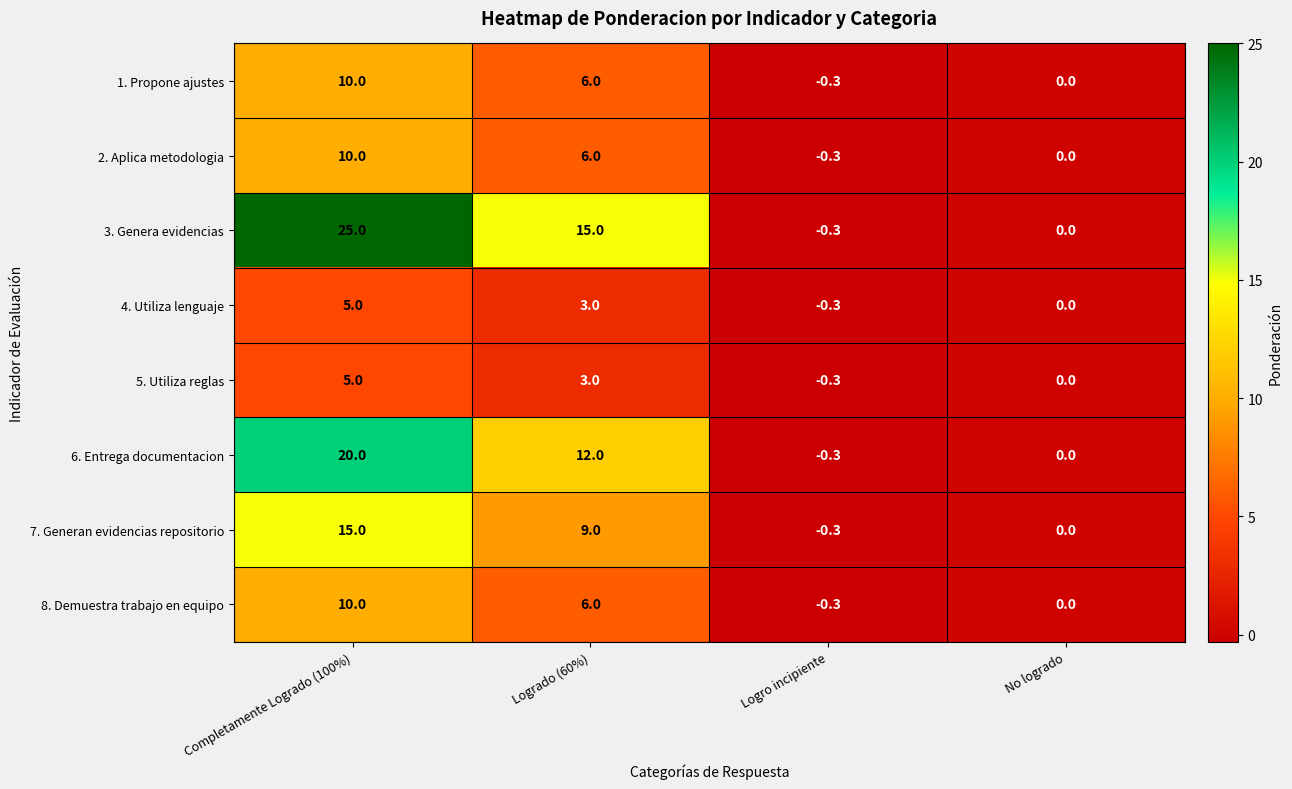

Which series has the largest range (max minus min)?

3. Genera evidencias